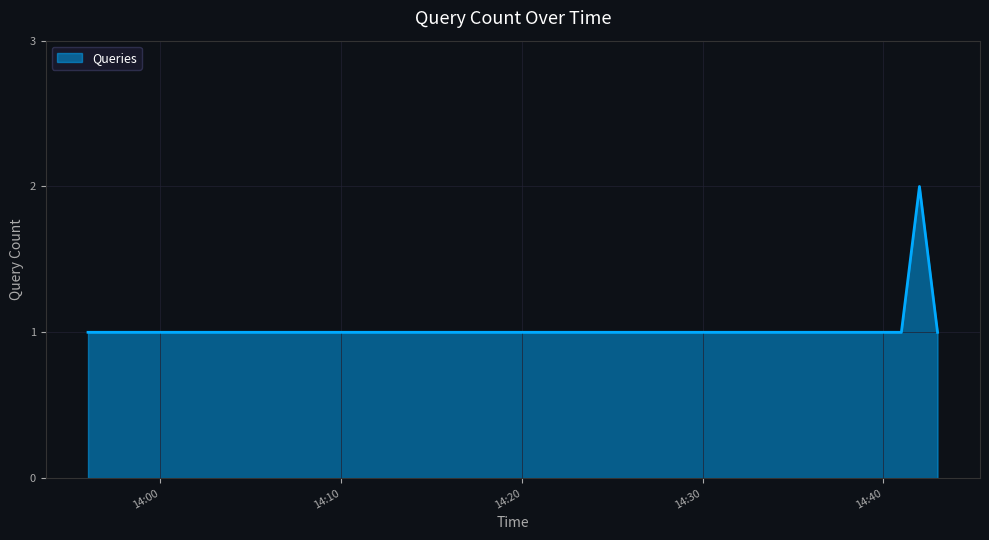

Does the chart have visible grid lines?

Yes